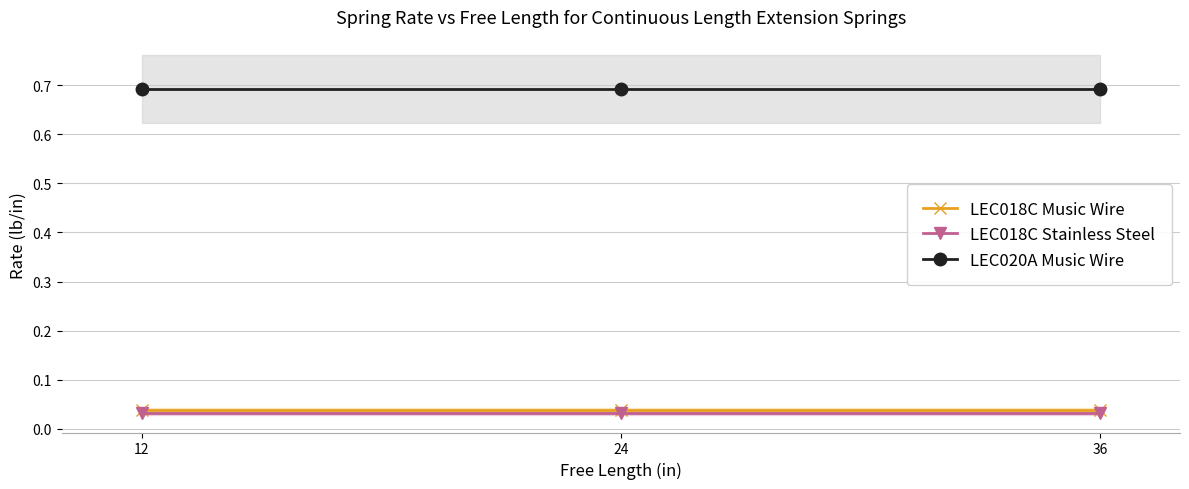

How many lines are shown in the chart?

3